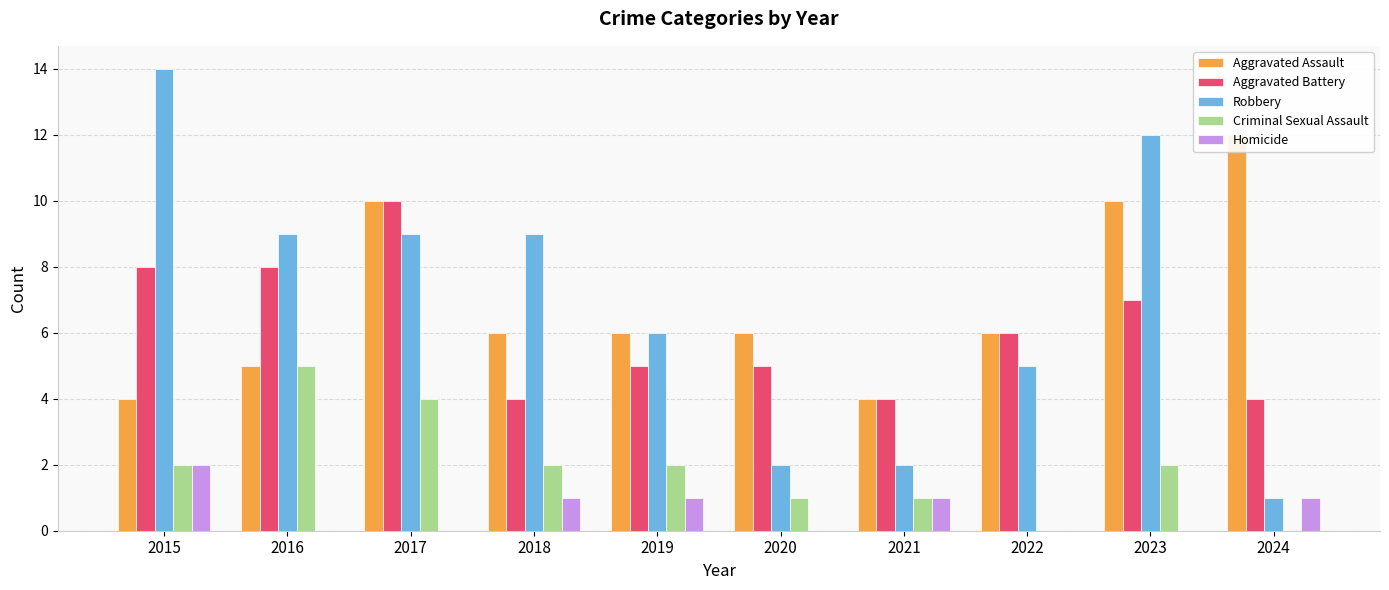

How many groups of bars are there?

10